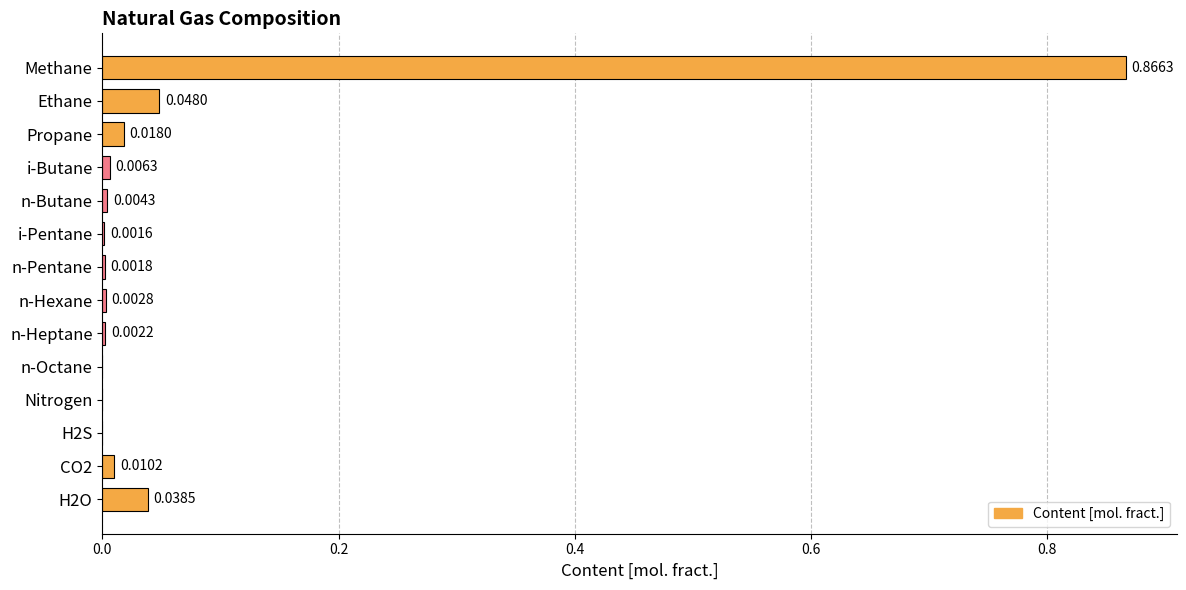

At which category does the chart reach its peak across all series?

Methane